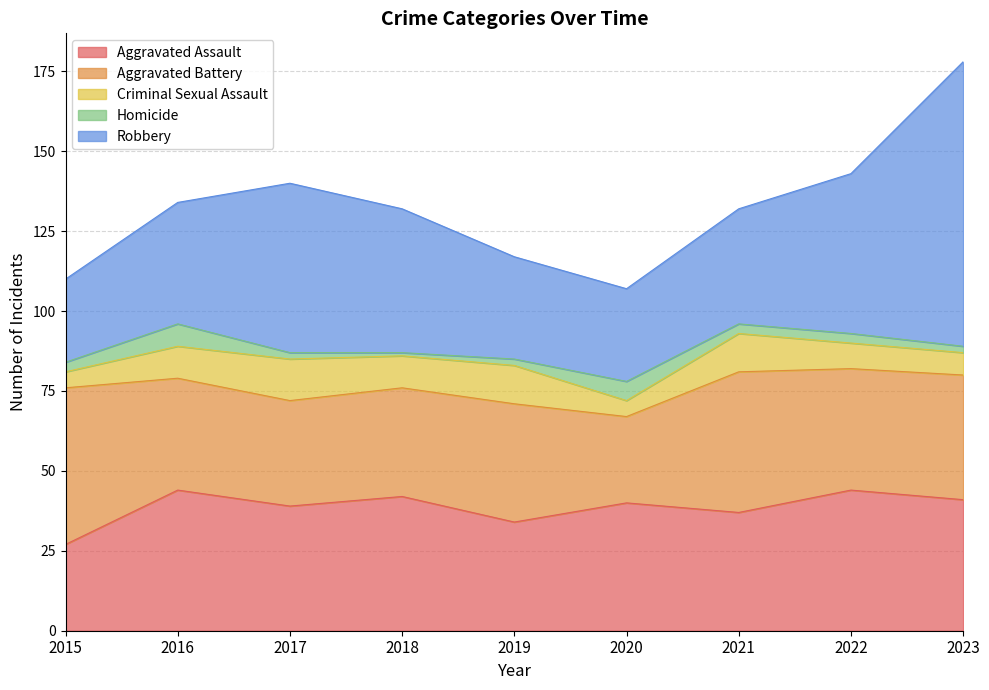

What is the difference between the Criminal Sexual Assault values at 2015 and 2016?

5